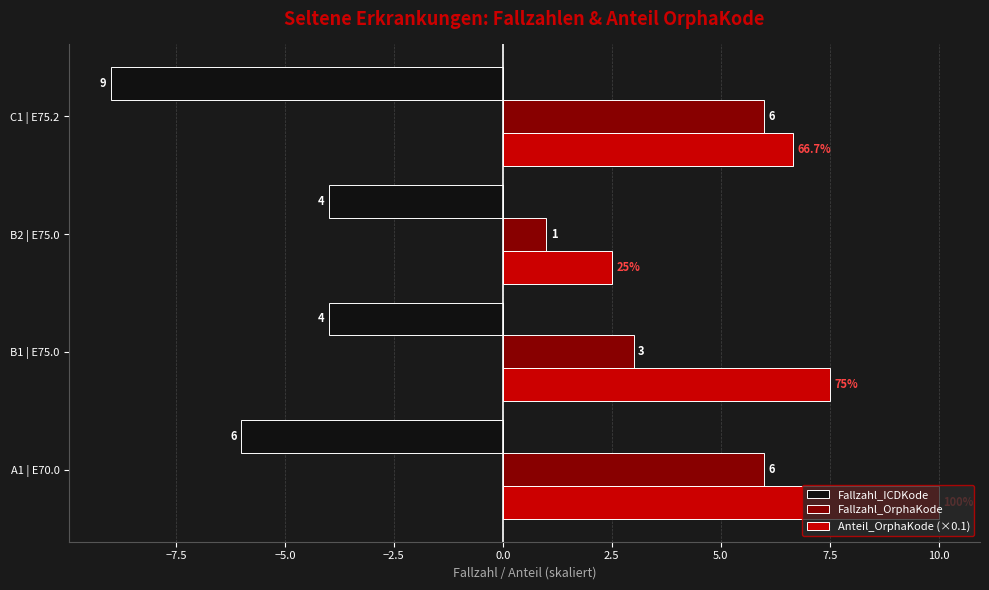

What are all the series names shown in the legend?

Fallzahl_ICDKode, Fallzahl_OrphaKode, Anteil_OrphaKode (×0.1)